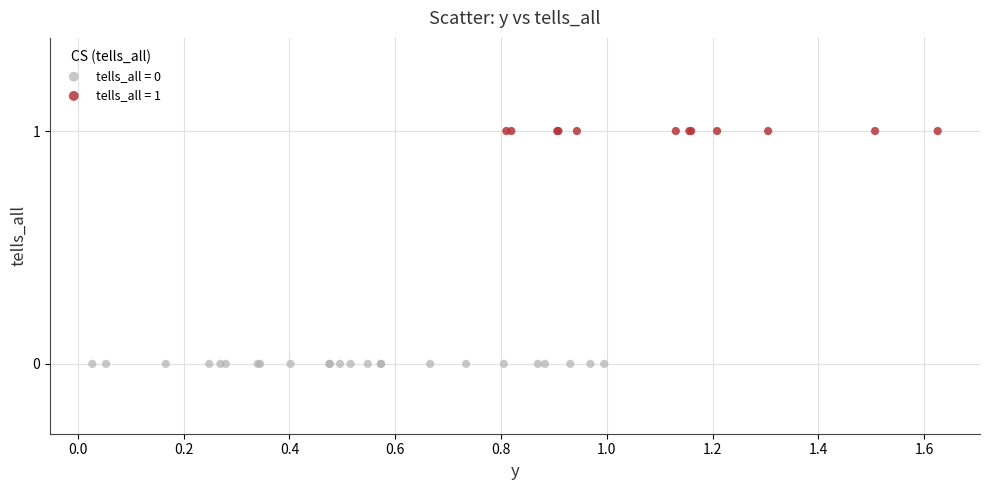

Which series reaches the minimum Y coordinate?

tells_all = 0